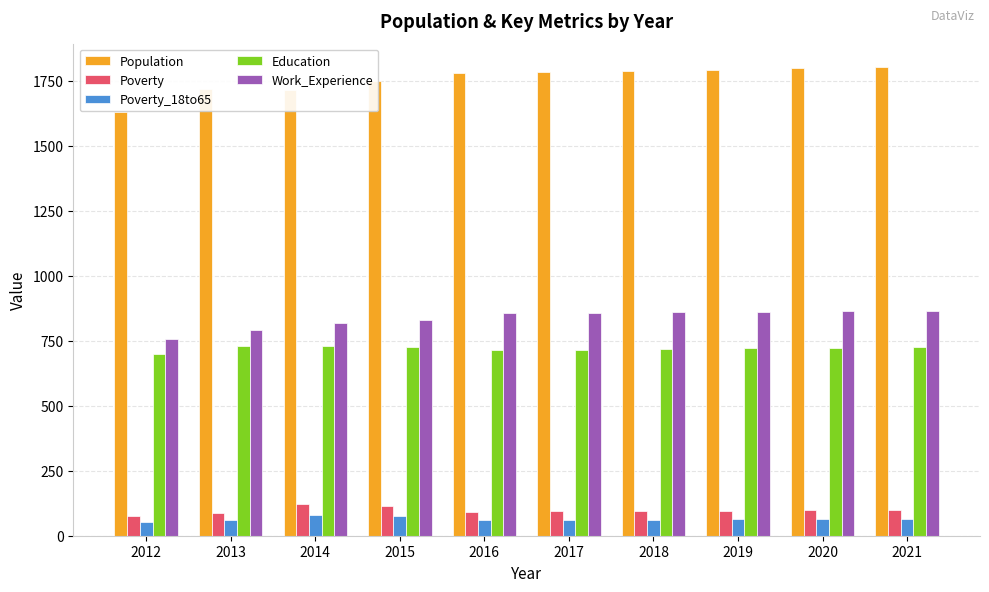

What is the sum of all Poverty values?

972